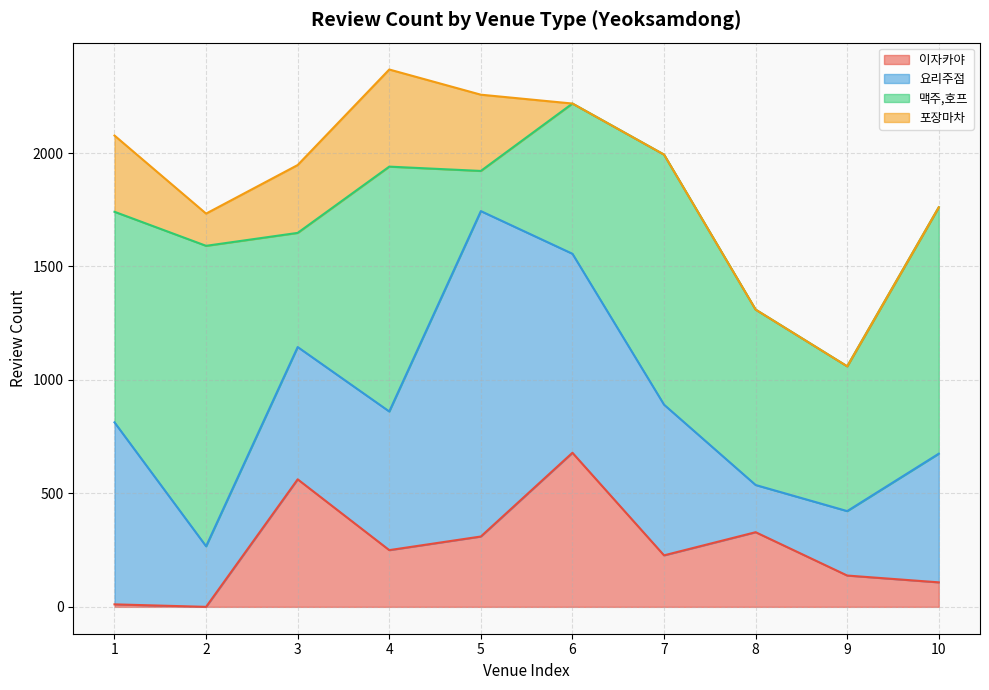

In 포장마차, how many points are lower than both neighbors (excluding endpoints)?

1